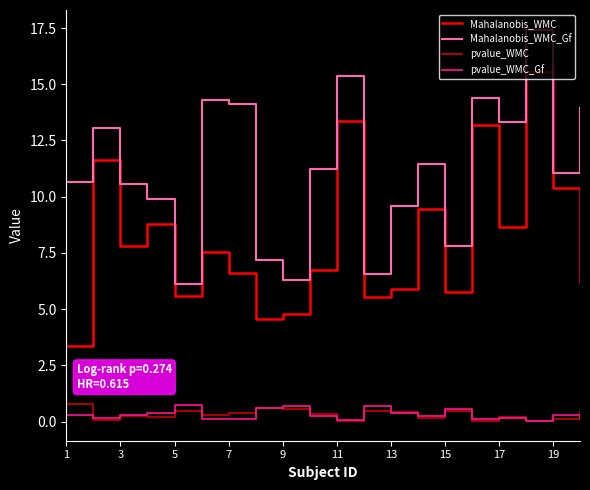

Which series has the largest range (max minus min)?

Mahalanobis_WMC